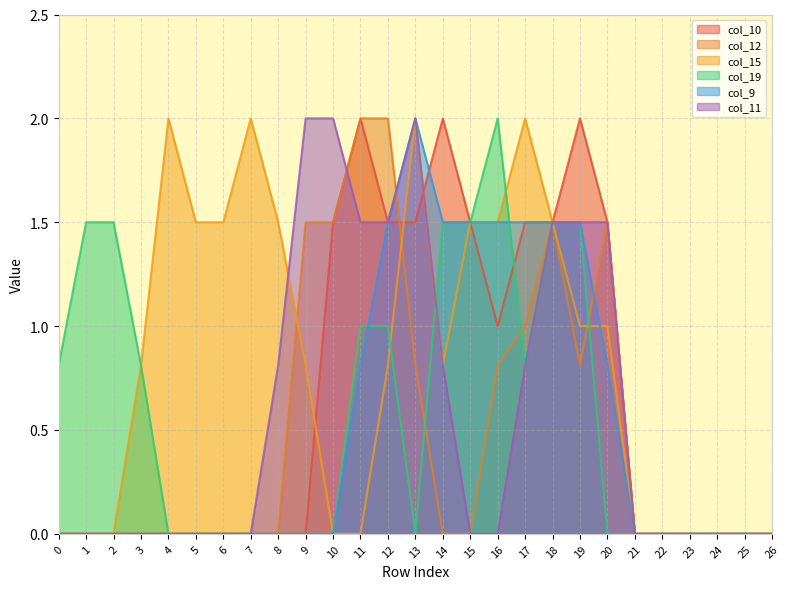

What is the sum of all col_10 values?

17.5